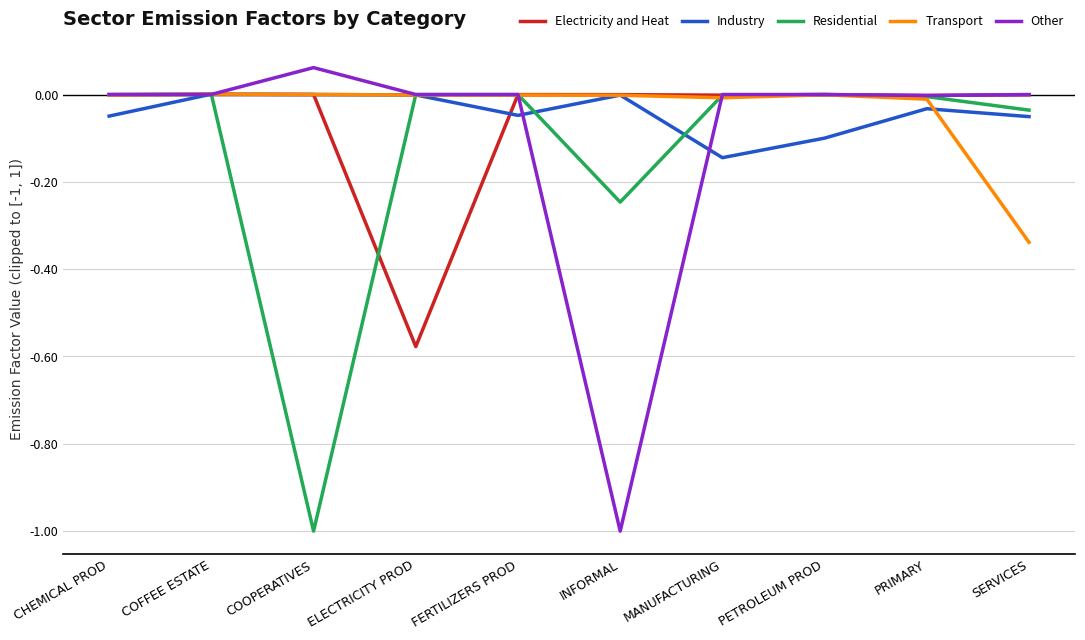

Does the chart have visible grid lines?

Yes